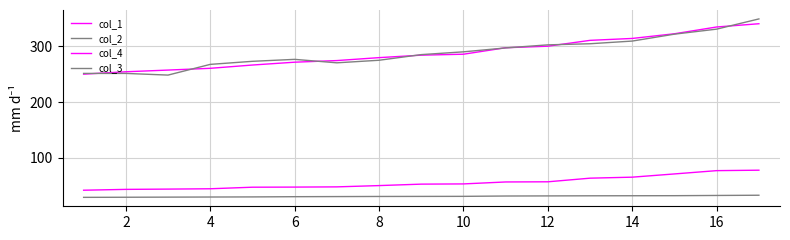

Does the chart display data point markers on the line(s)?

No